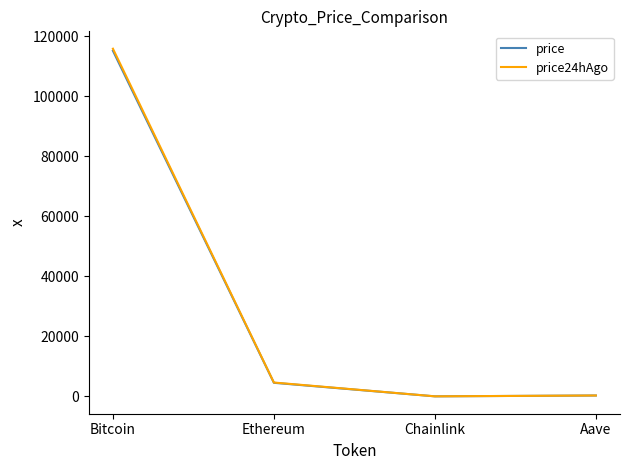

True or false: price24hAgo has more than 0 points higher than both neighbors.

False